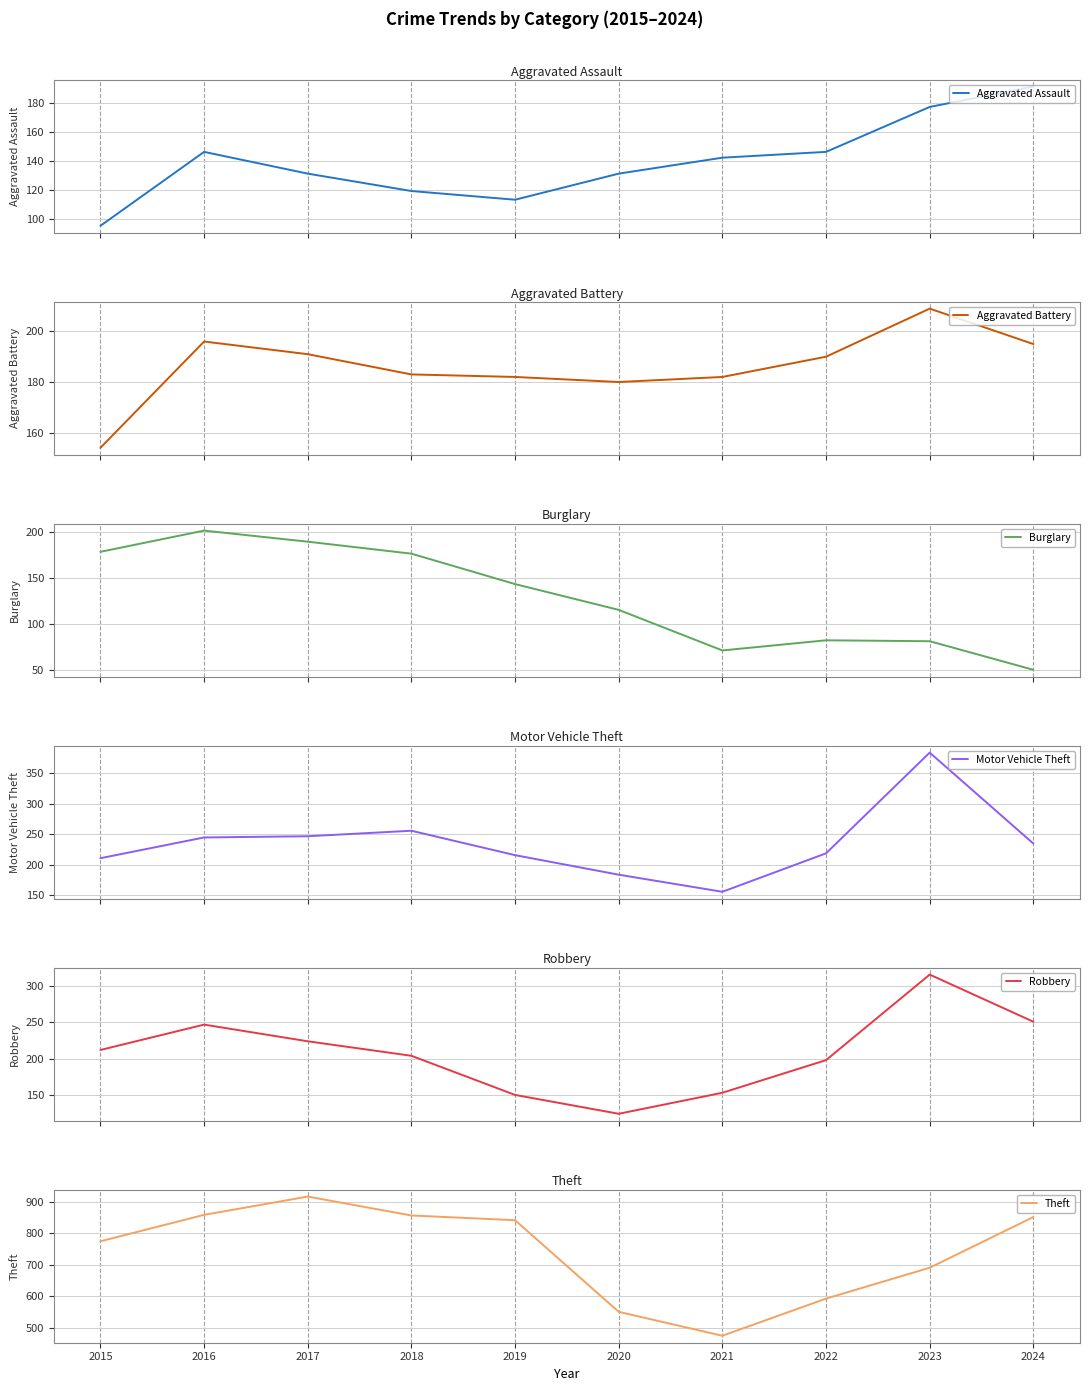

What is the minimum value for Robbery?

124